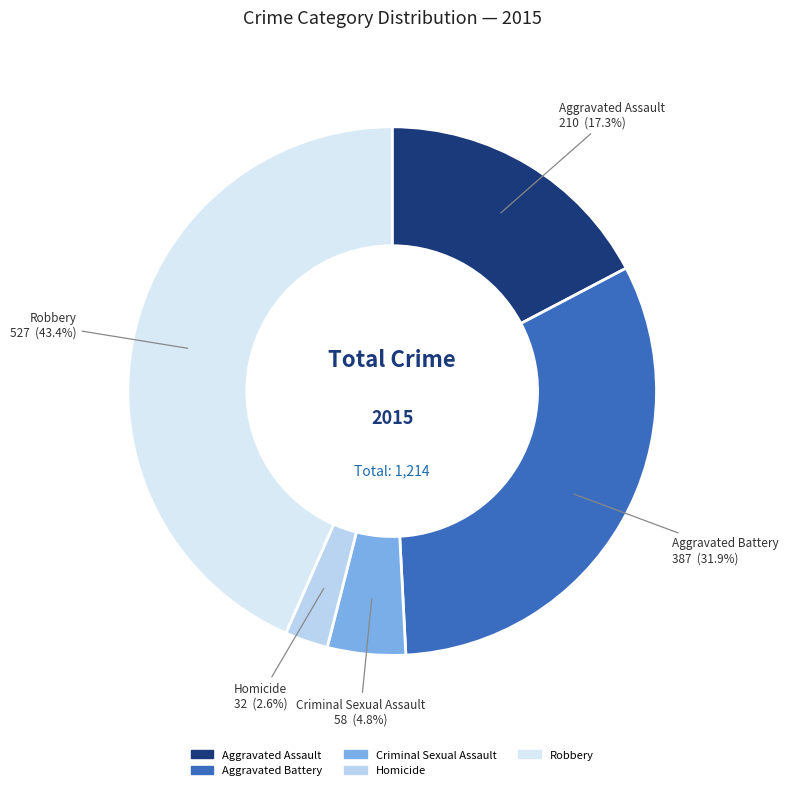

What is the largest slice in the pie chart?

Robbery